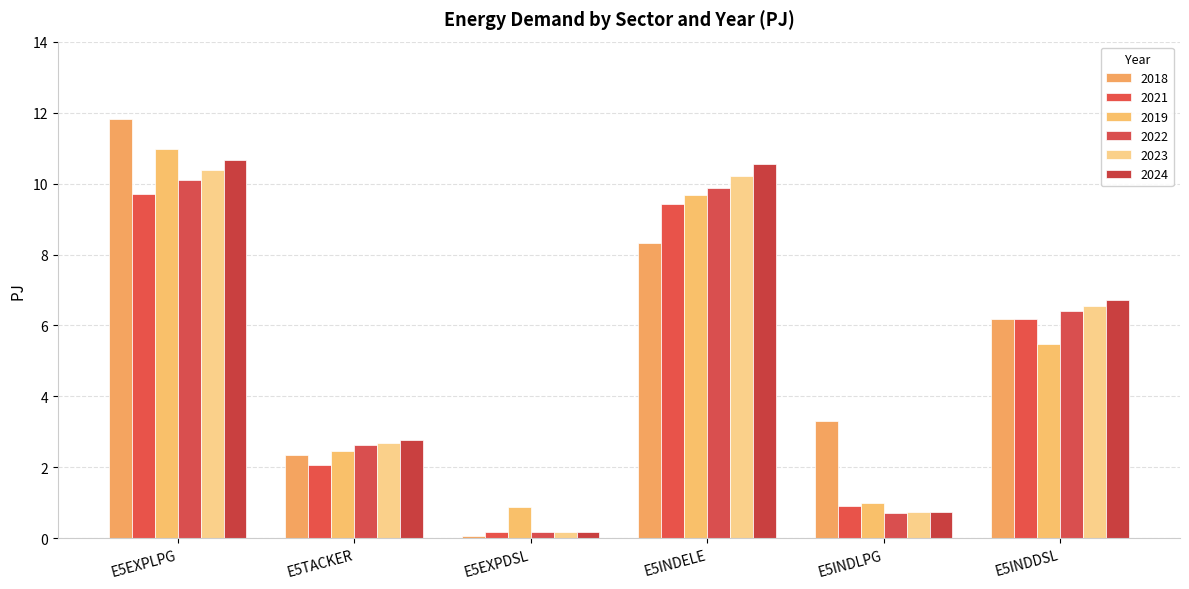

Which series has the widest spread of values?

2018